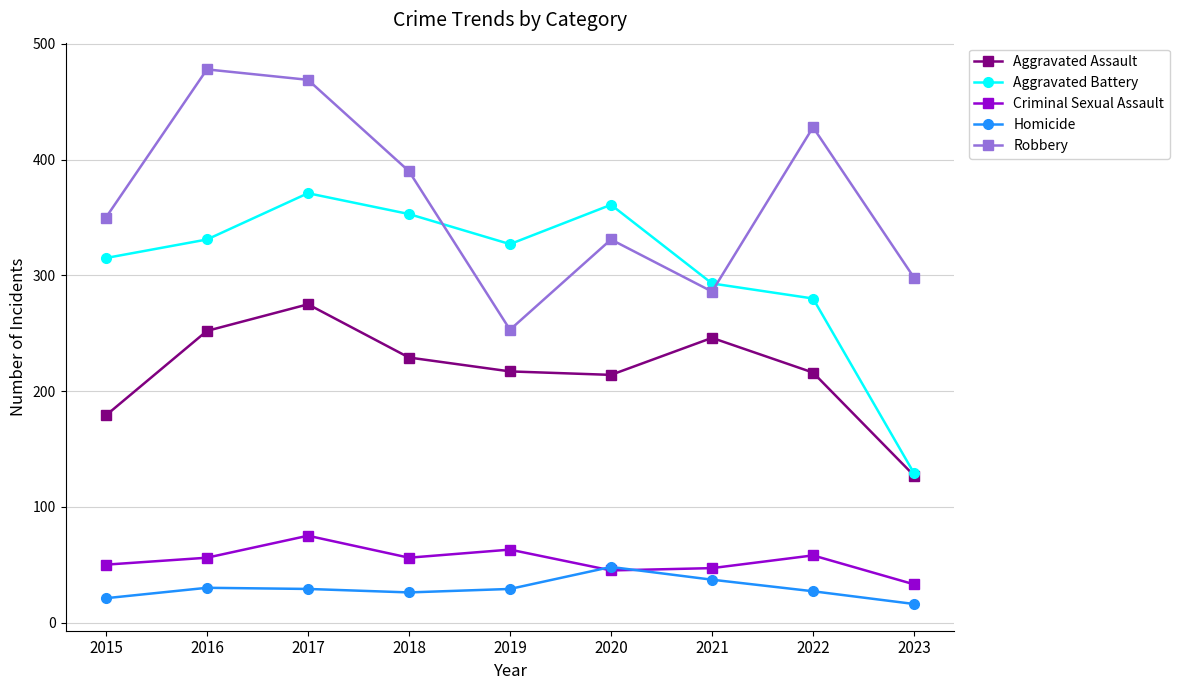

Does the chart have visible grid lines?

Yes